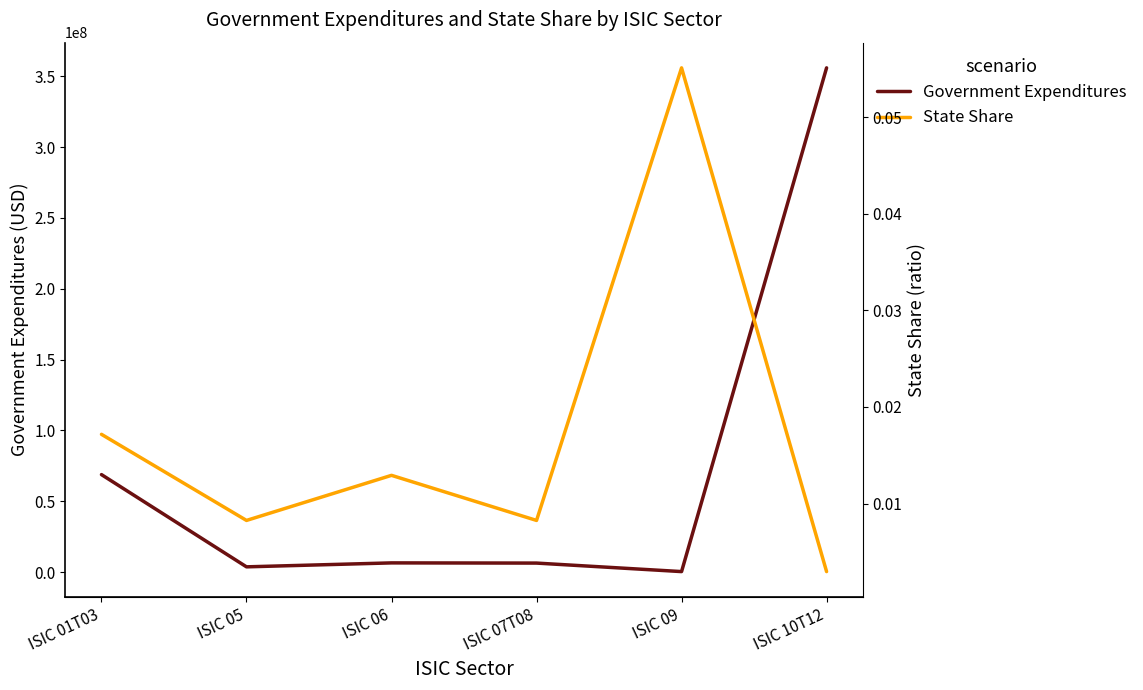

Rank the series at ISIC 01T03 from highest to lowest value.

Government Expenditures, State Share